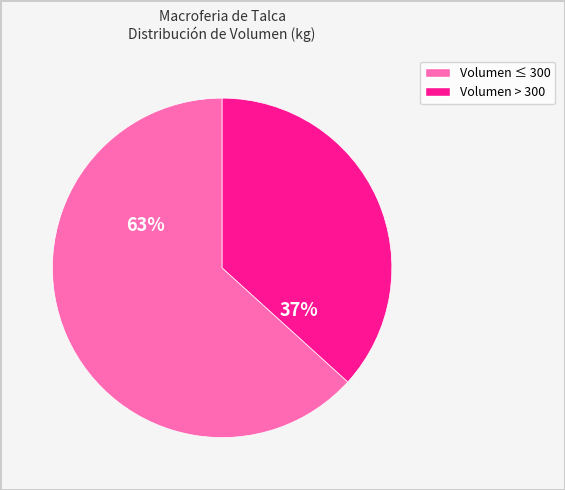

To the nearest percent, what is the average slice percentage?

50%